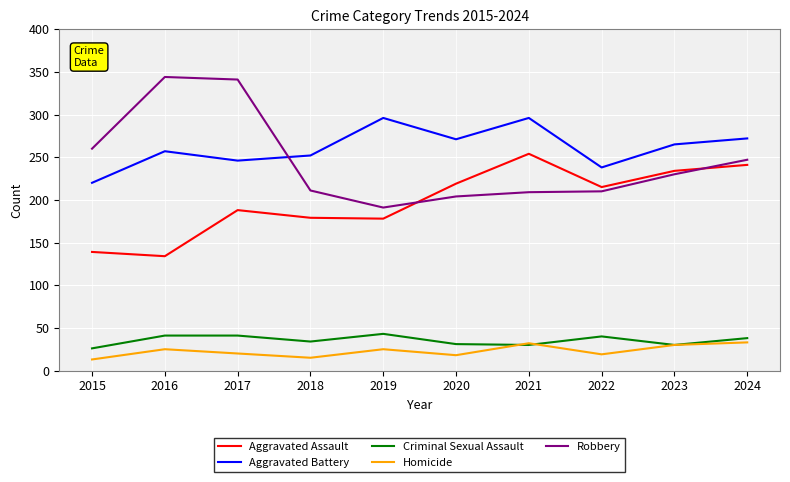

Where is the first local maximum for Aggravated Assault?

2017